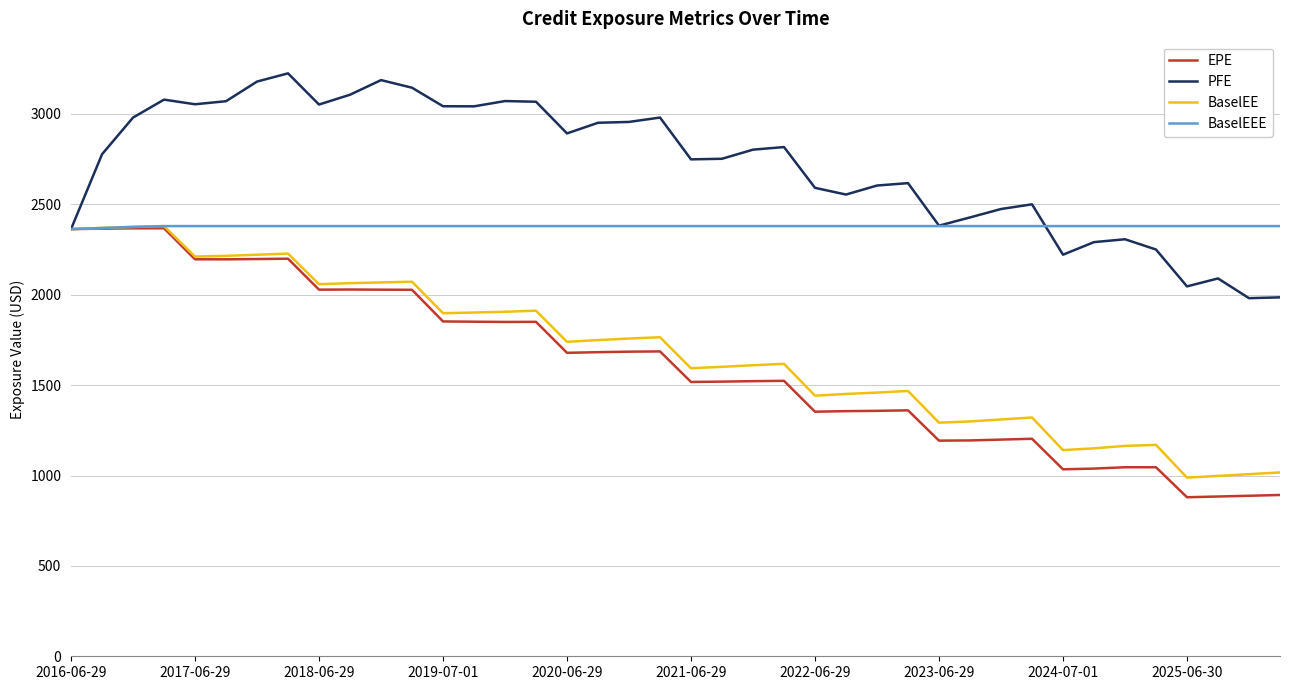

What are all the series names shown in the legend?

EPE, PFE, BaselEE, BaselEEE